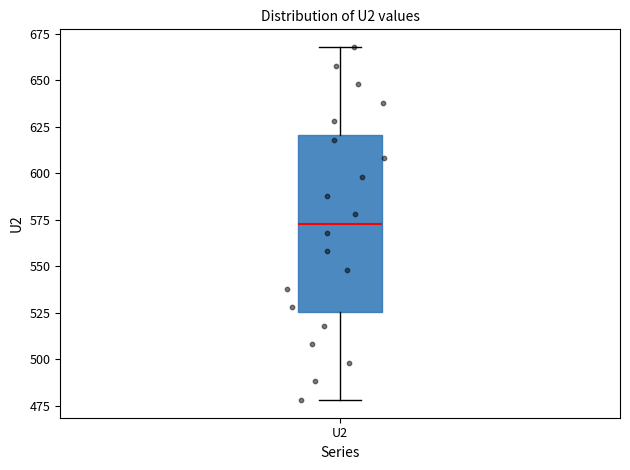

Read this box plot against the y-axis: the position of the median line, the range covered by the box, and the ends of both whiskers. The values are not printed on the chart, so give them approximately, as read against the axis.

median 575, box 525 to 620, whiskers 480 to 670